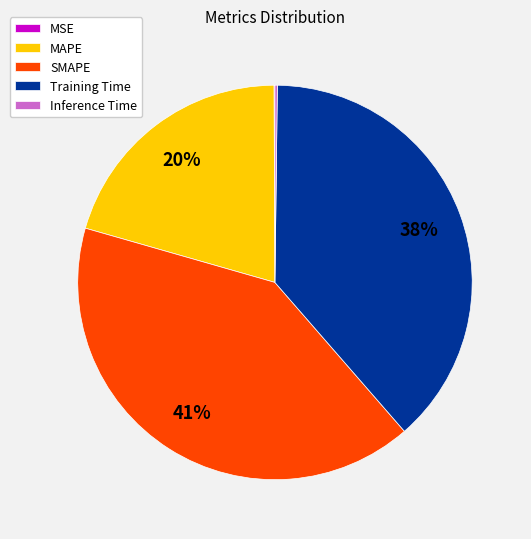

The MAPE slice represents 6% of the pie. True or false?

False